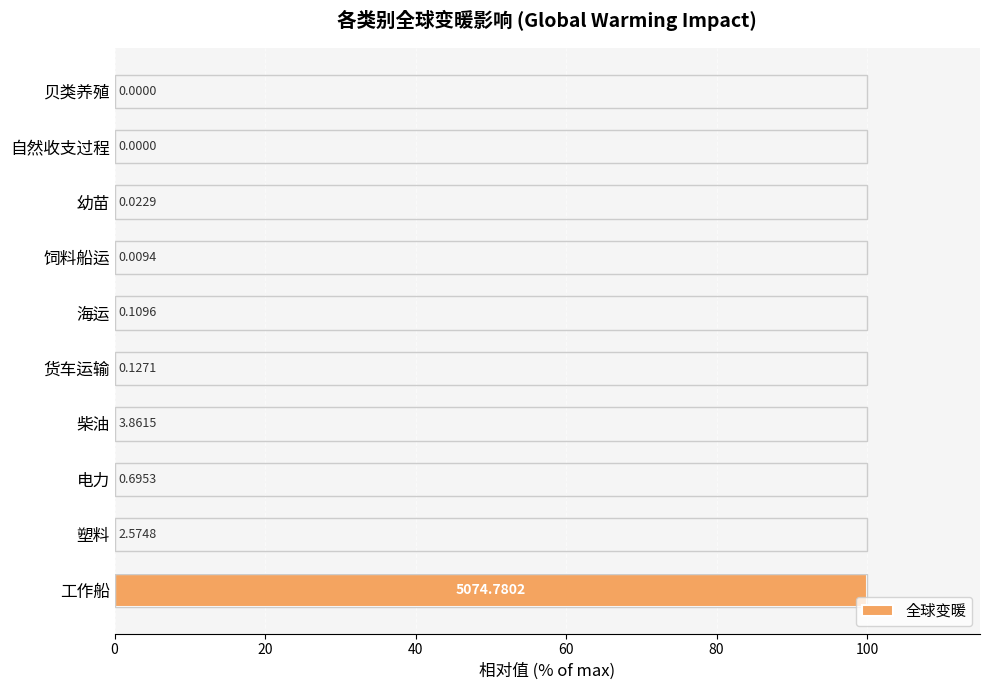

Which label corresponds to the largest value in the chart?

工作船